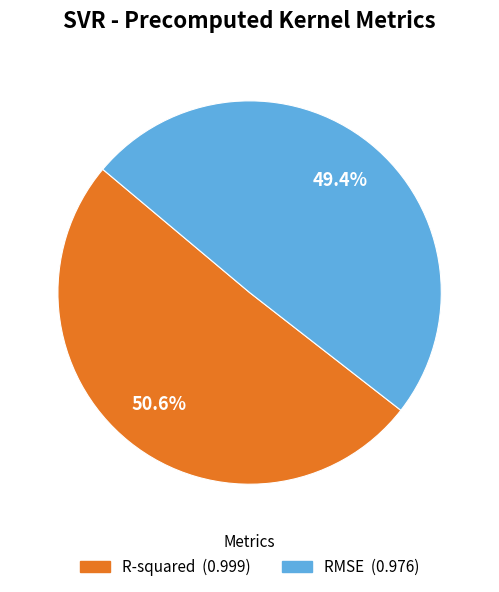

To the nearest percent, what is the difference between the R-squared and RMSE slice percentages?

1%